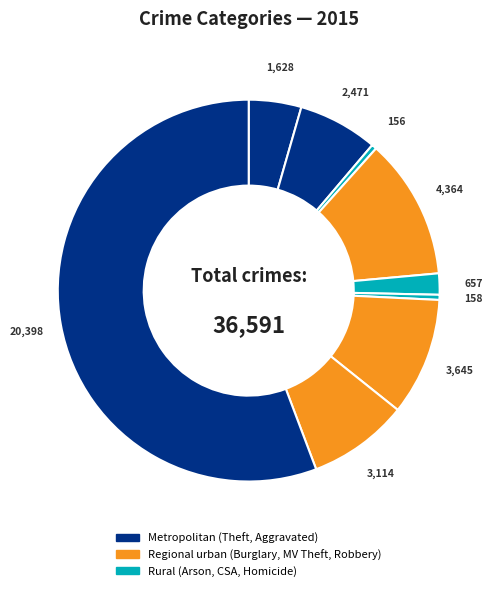

Which category accounts for the majority?

Theft